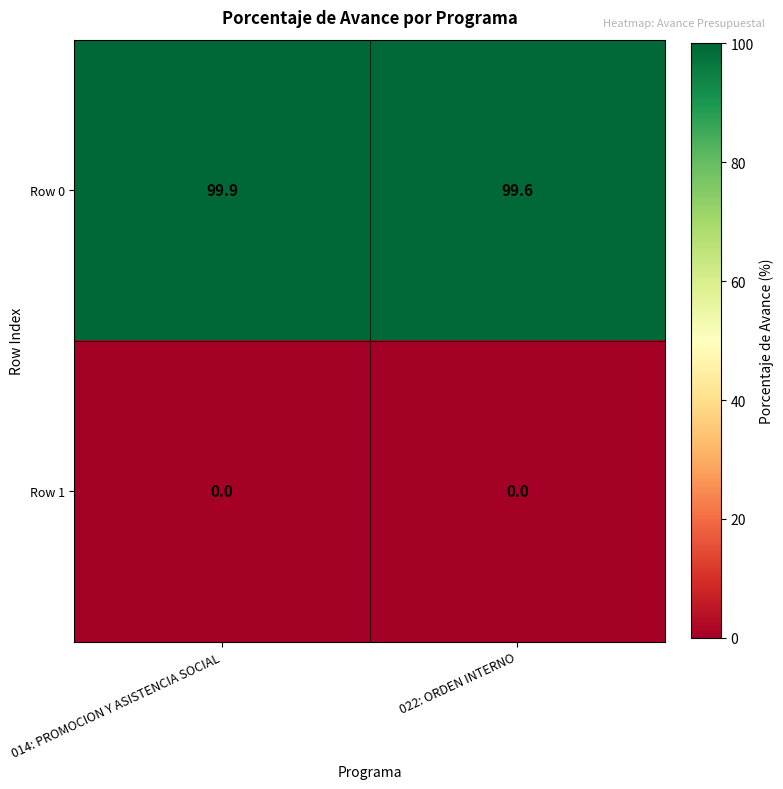

Which series has the widest spread of values?

Row 0